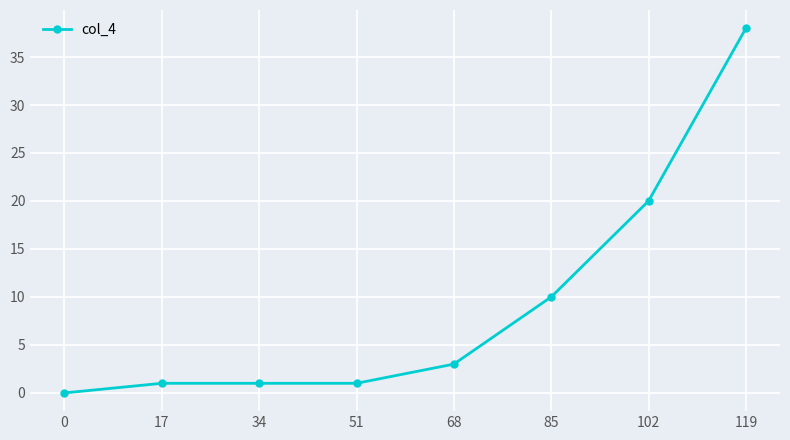

What is the difference between the maximum and second lowest values?

37